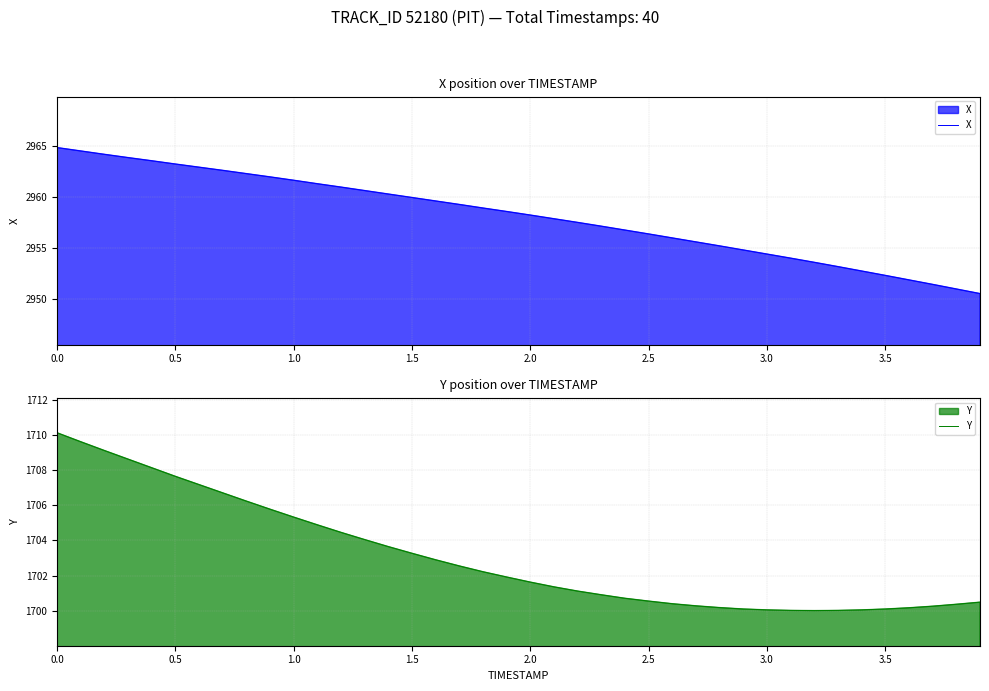

True or false: X has a value of 2963.2 at 0.5.

True